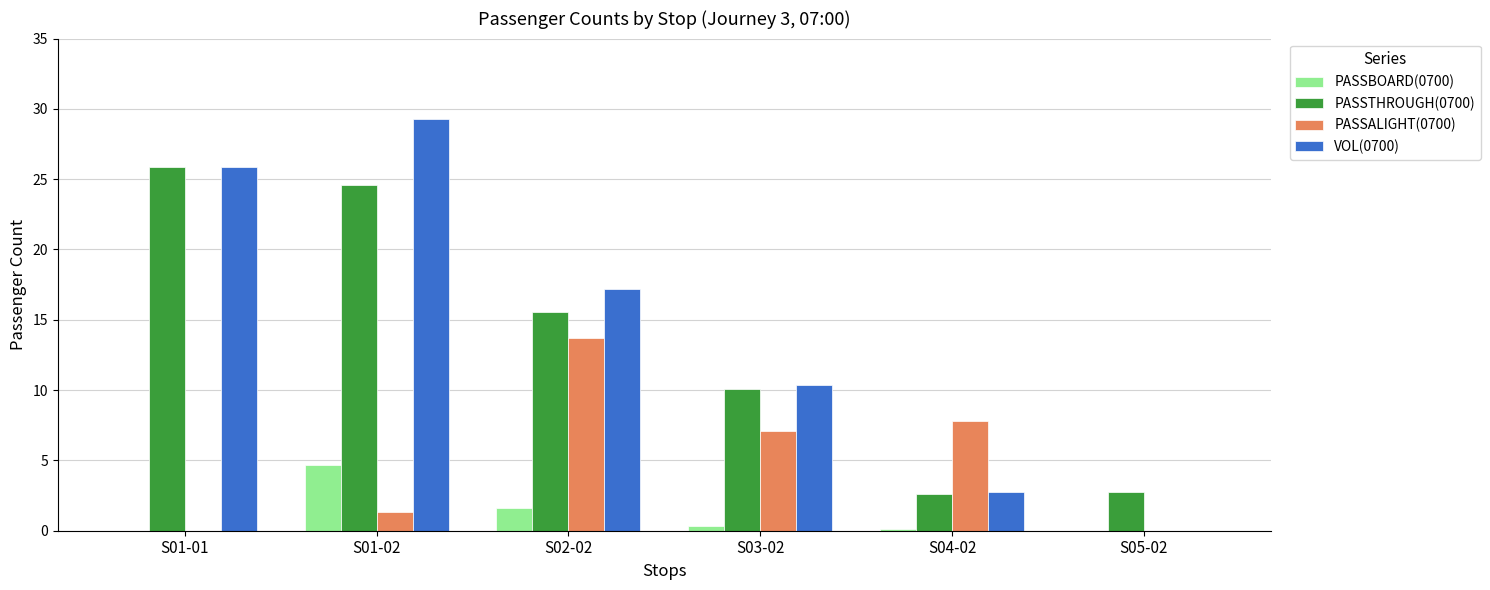

At which label does PASSALIGHT(0700) reach its peak?

S02-02